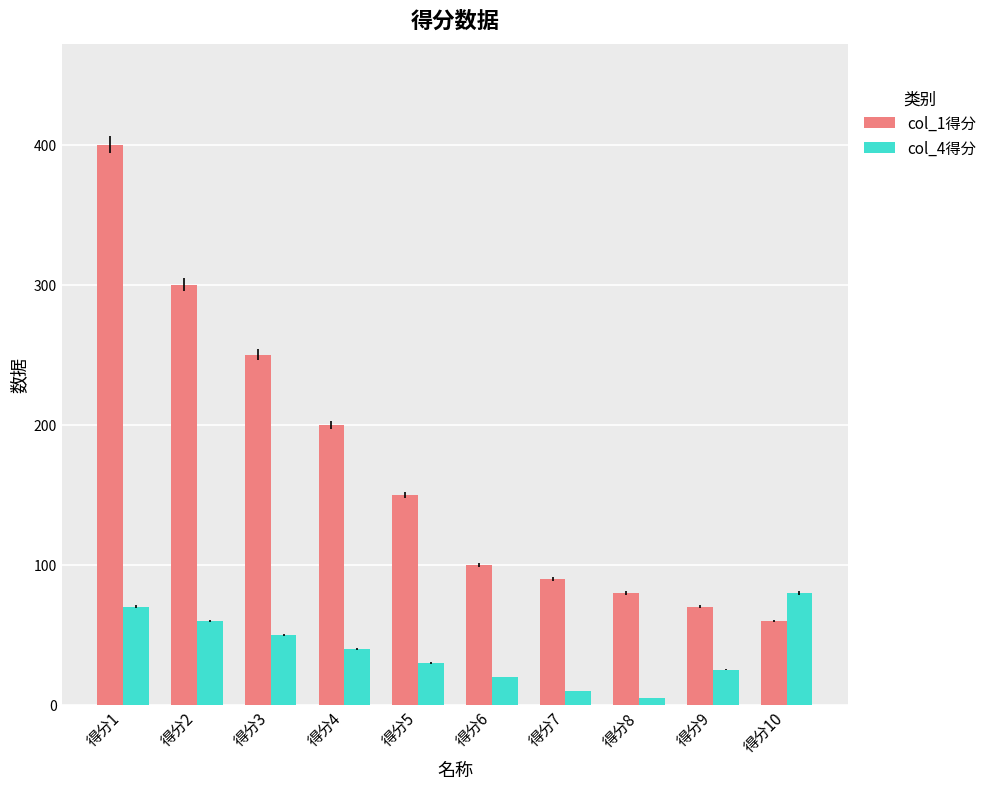

True or false: col_1得分 has a value of 26 at 得分6.

False